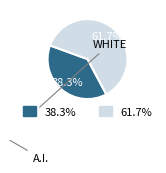

How many segments does this pie chart have?

2